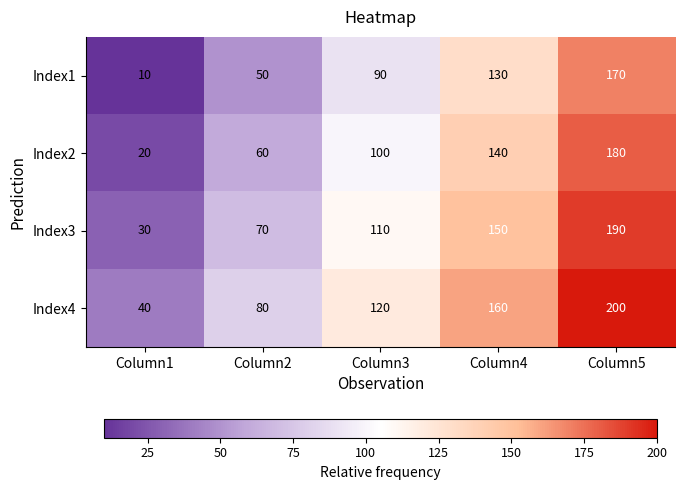

What is the difference between the Index4 values at Column5 and Column4?

40